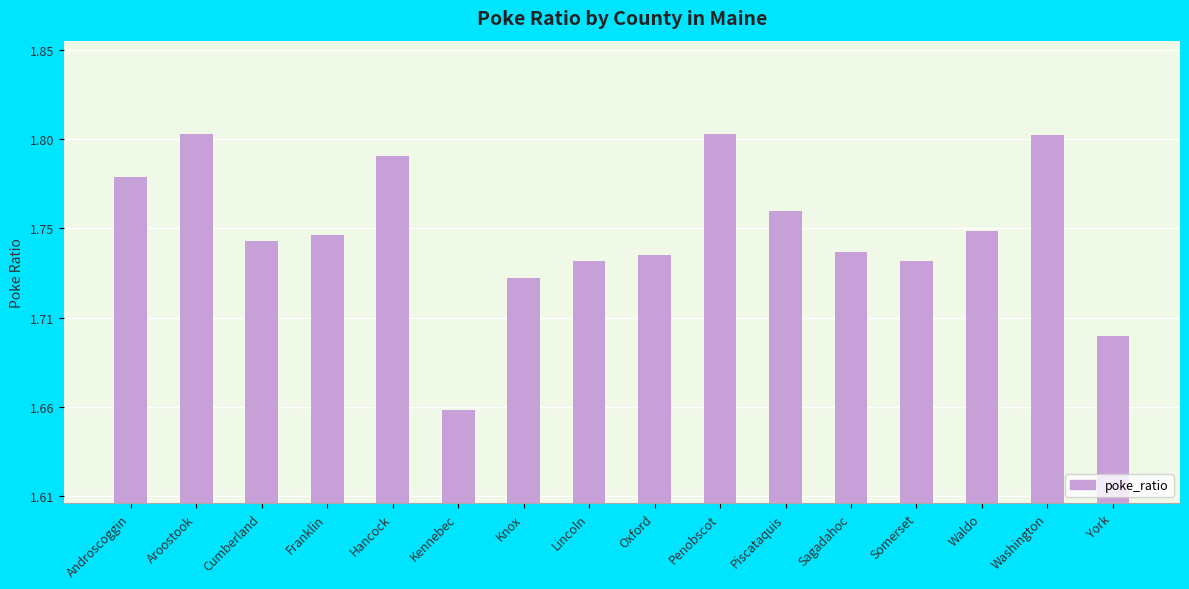

Are the bars horizontal?

No